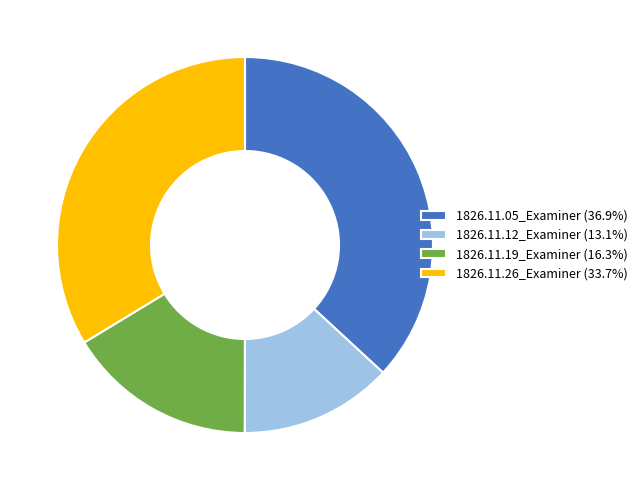

Which slice is the smallest?

1826.11.12_Examiner